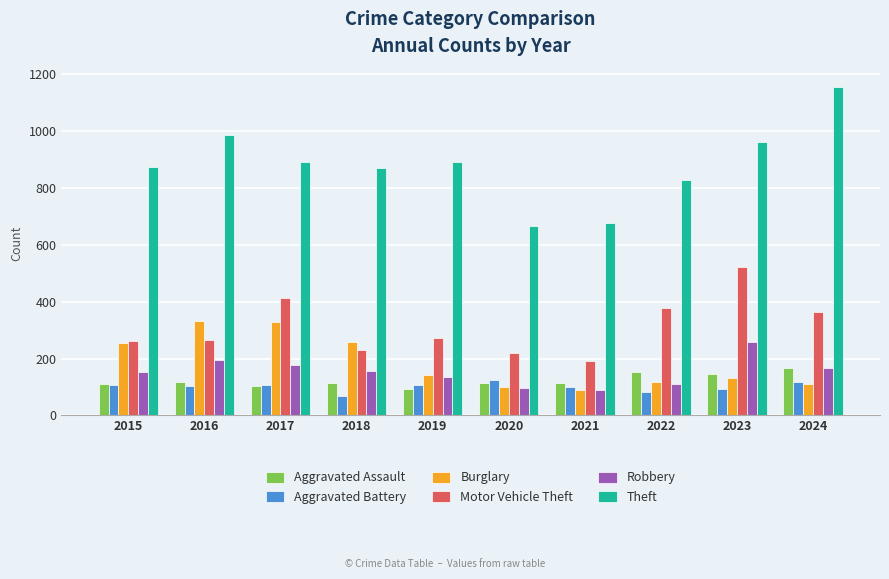

Rank the series at 2023 from highest to lowest value.

Theft, Motor Vehicle Theft, Robbery, Aggravated Assault, Burglary, Aggravated Battery